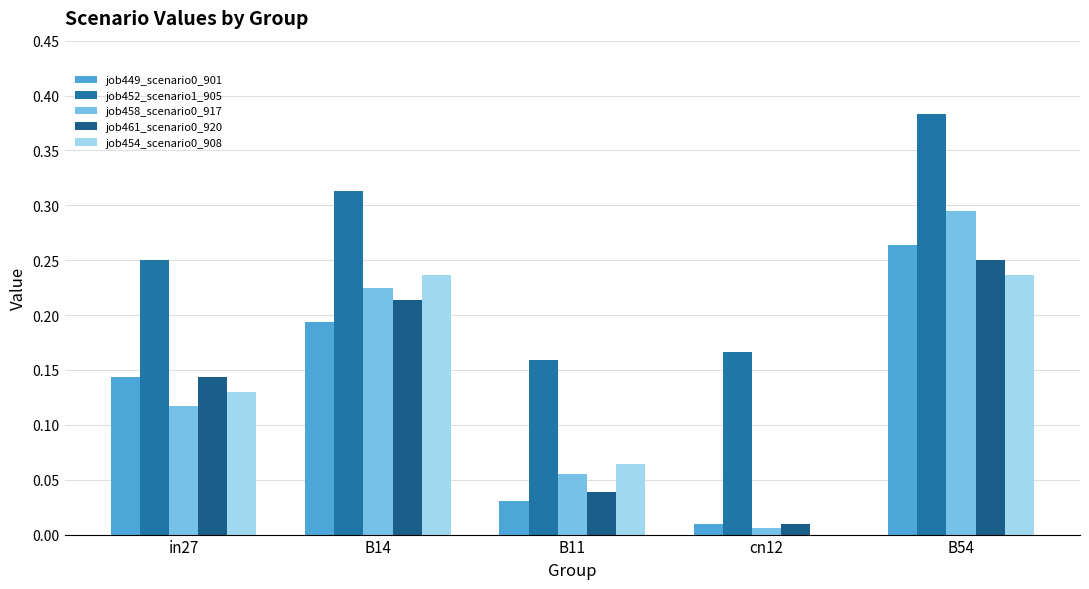

What is the maximum value for job461_scenario0_920?

0.2